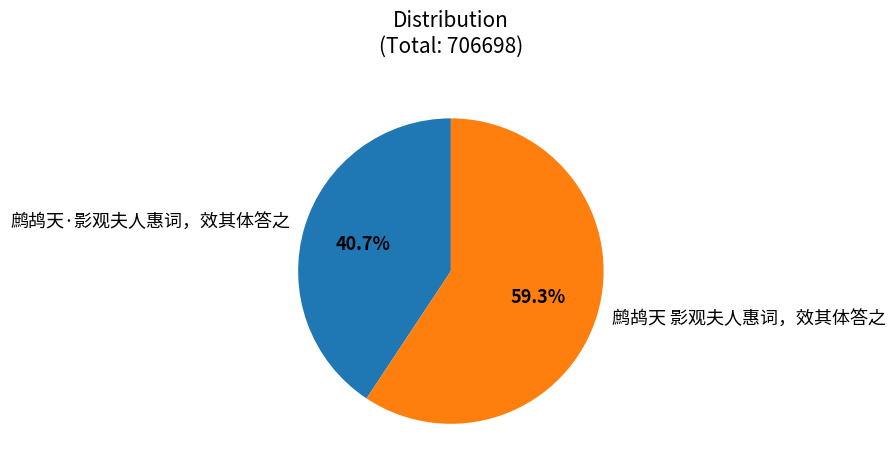

Which has a higher value, 鹧鸪天·影观夫人惠词，效其体答之 or 鹧鸪天 影观夫人惠词，效其体答之?

鹧鸪天 影观夫人惠词，效其体答之